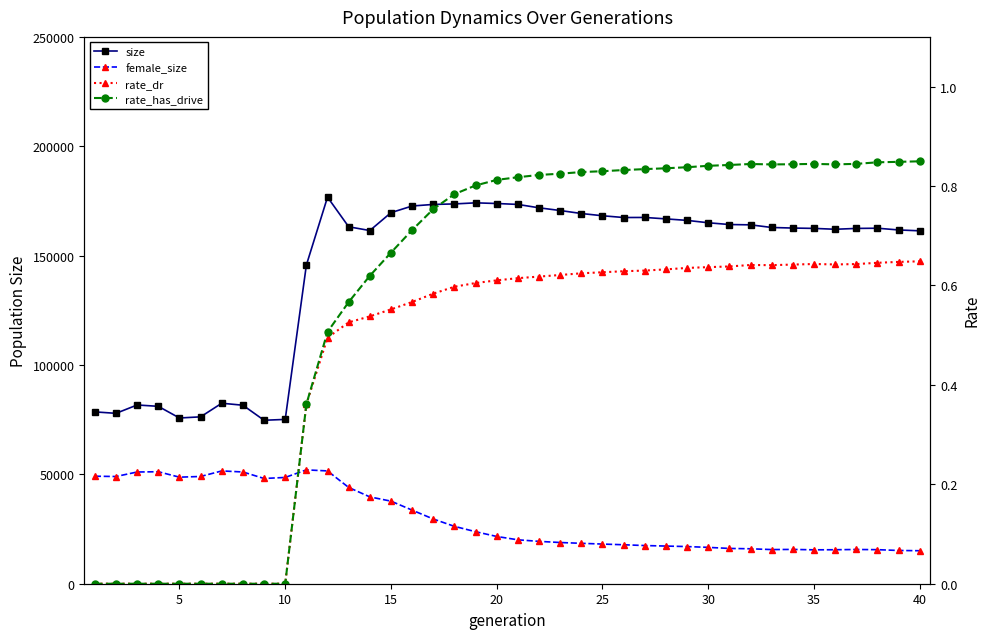

How many interior local valleys does the size series have?

6